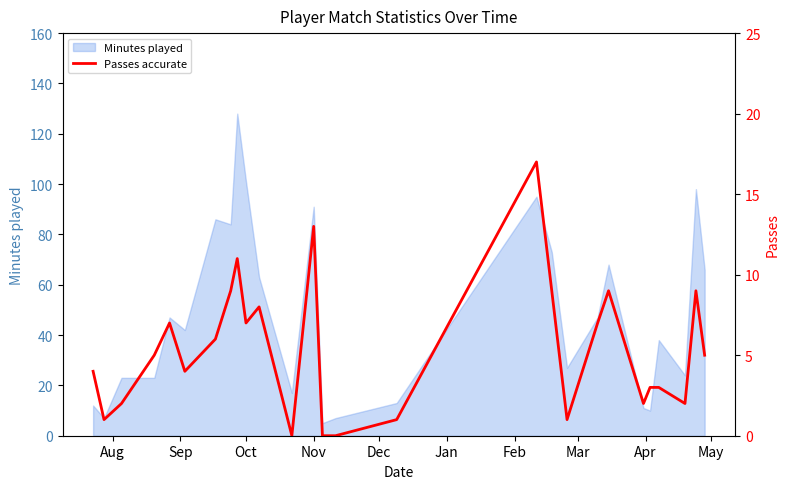

What is the lowest value of the Minutes played series?

5